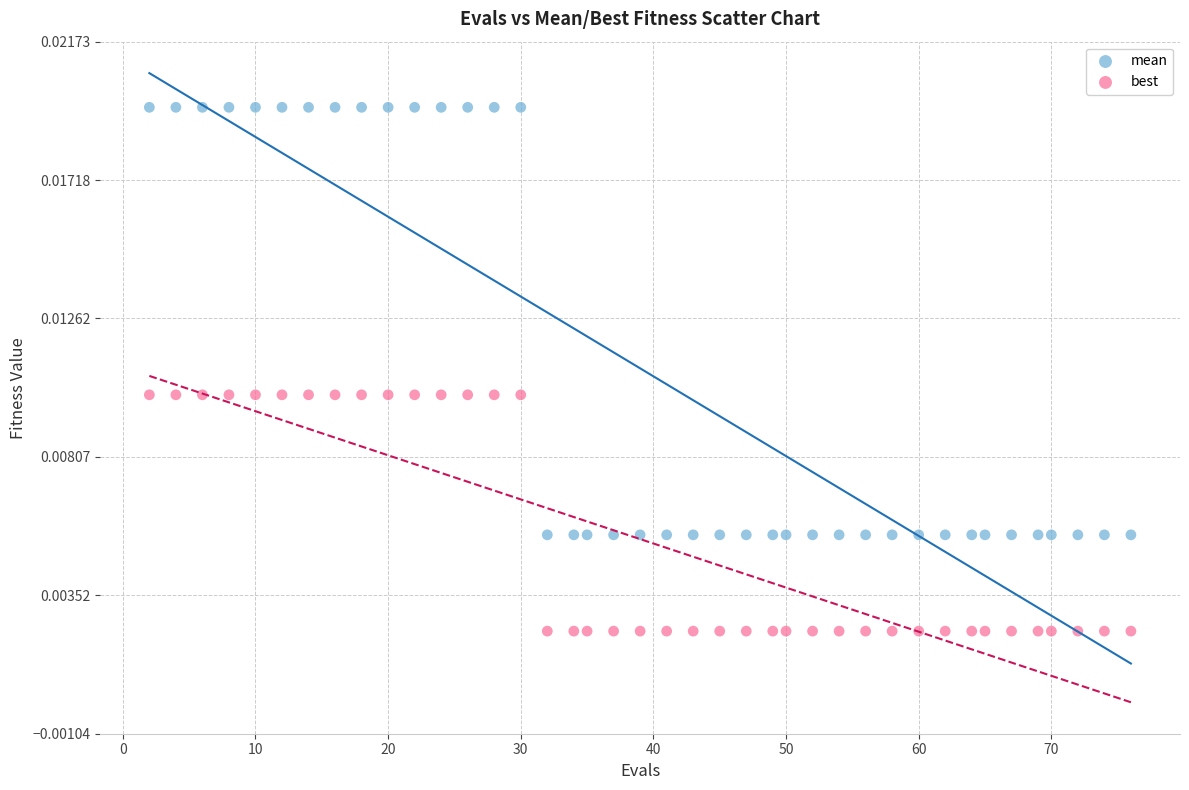

Which series reaches the maximum Y coordinate?

mean